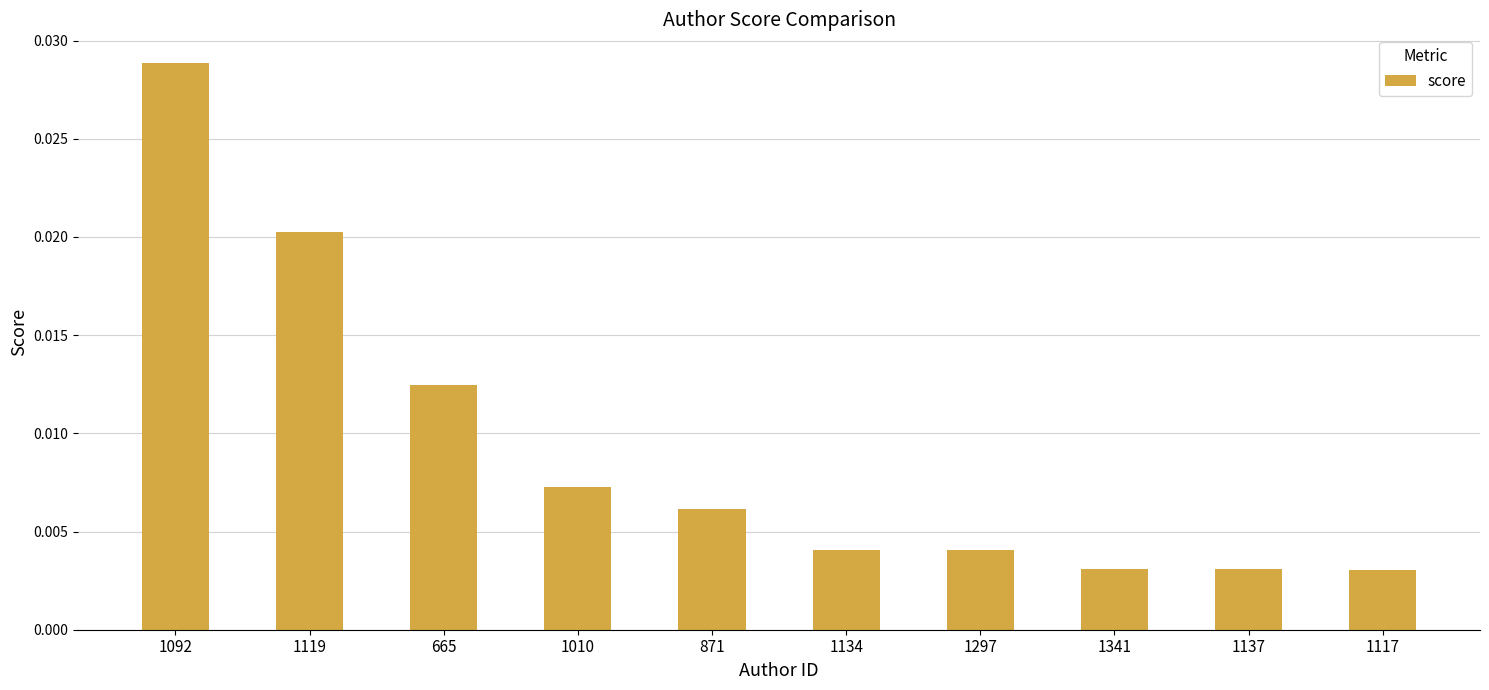

How many categories are shown in the chart?

10